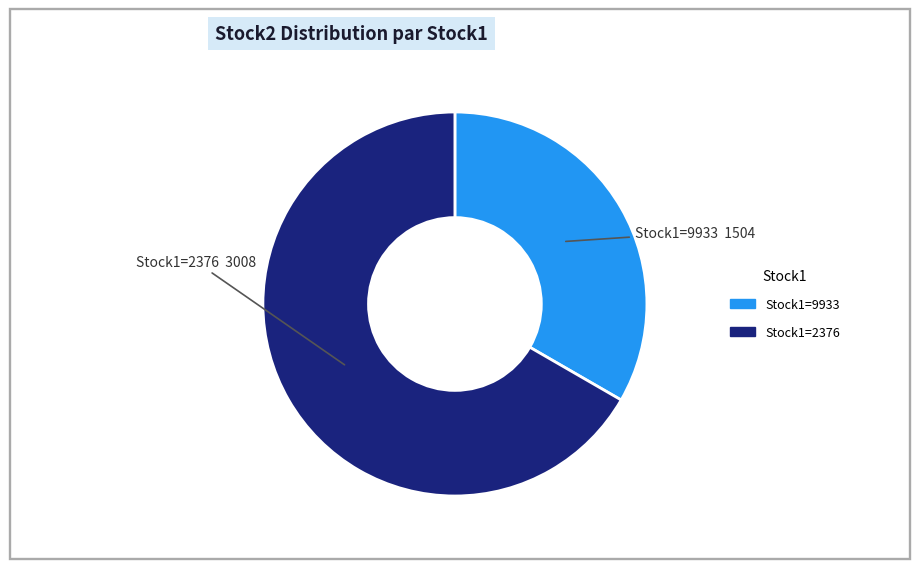

Is there any slice that represents more than half of the pie?

Yes